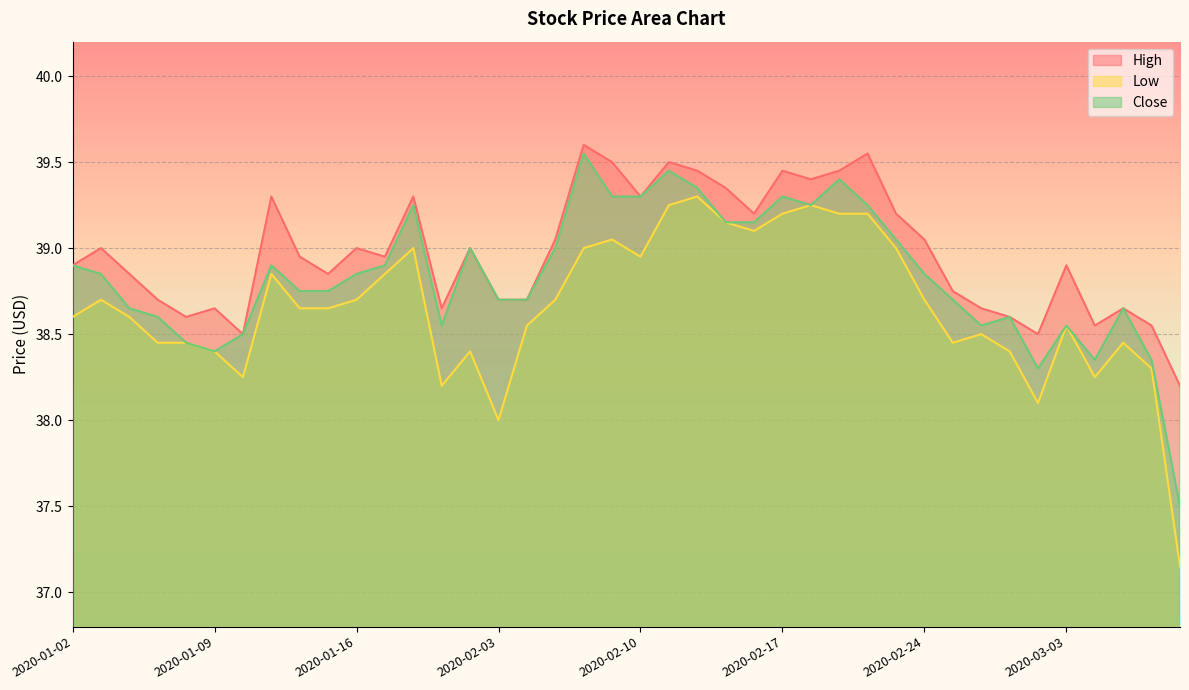

What is the average value of the High series?

39.0